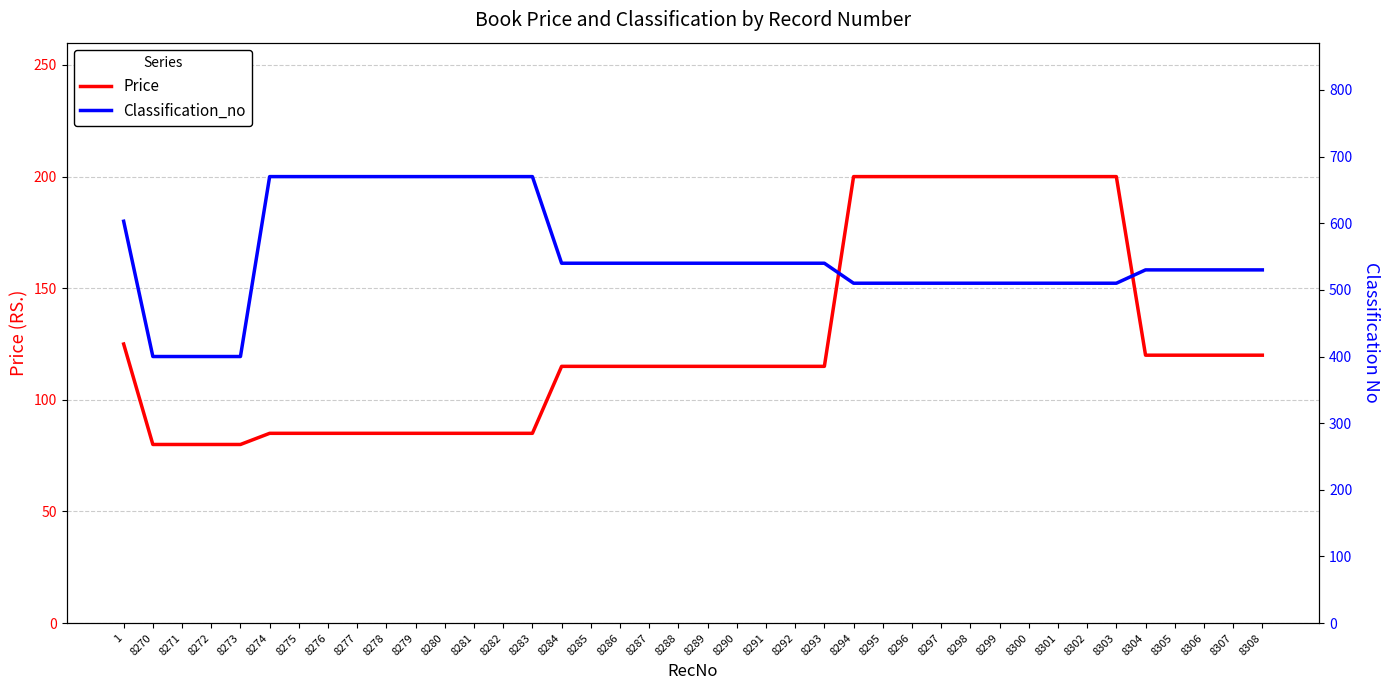

What is the lowest value of the Price series?

80